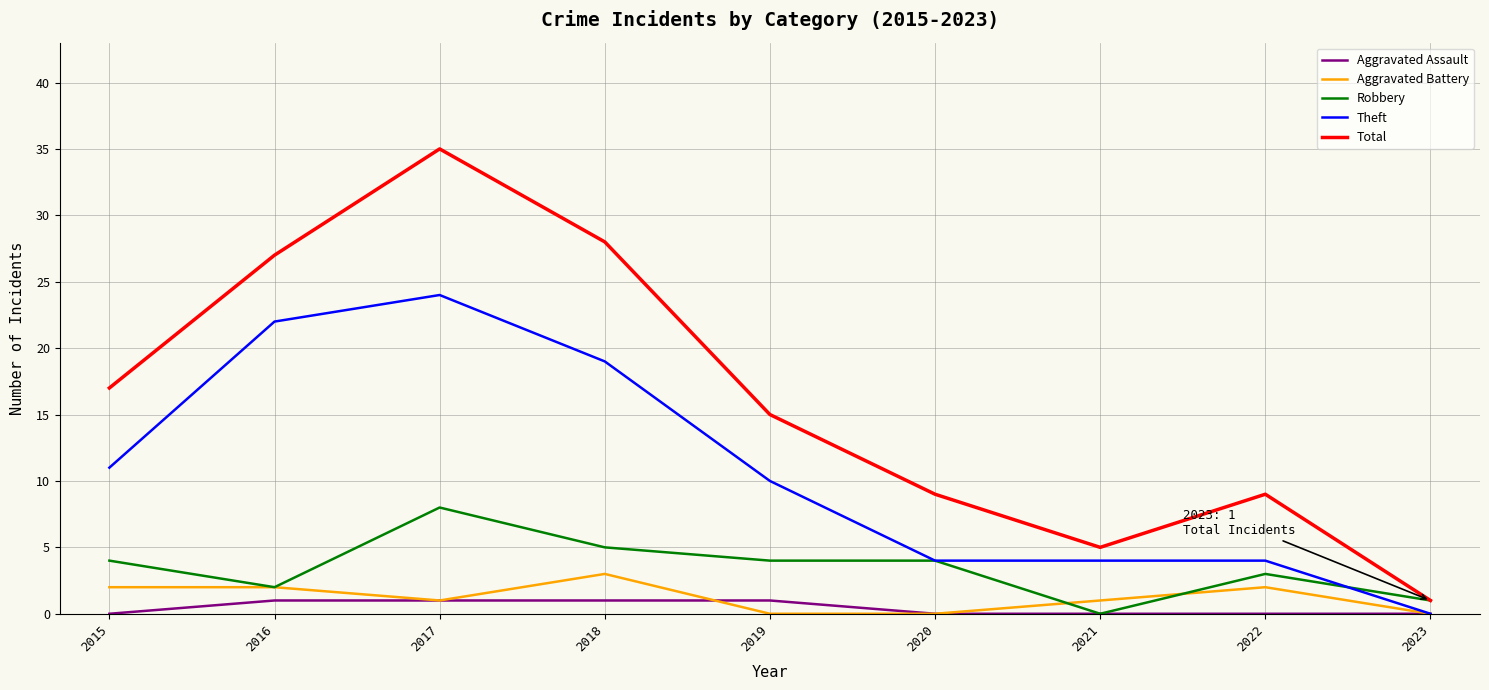

What is the spread (max minus min) of values at 2015?

17